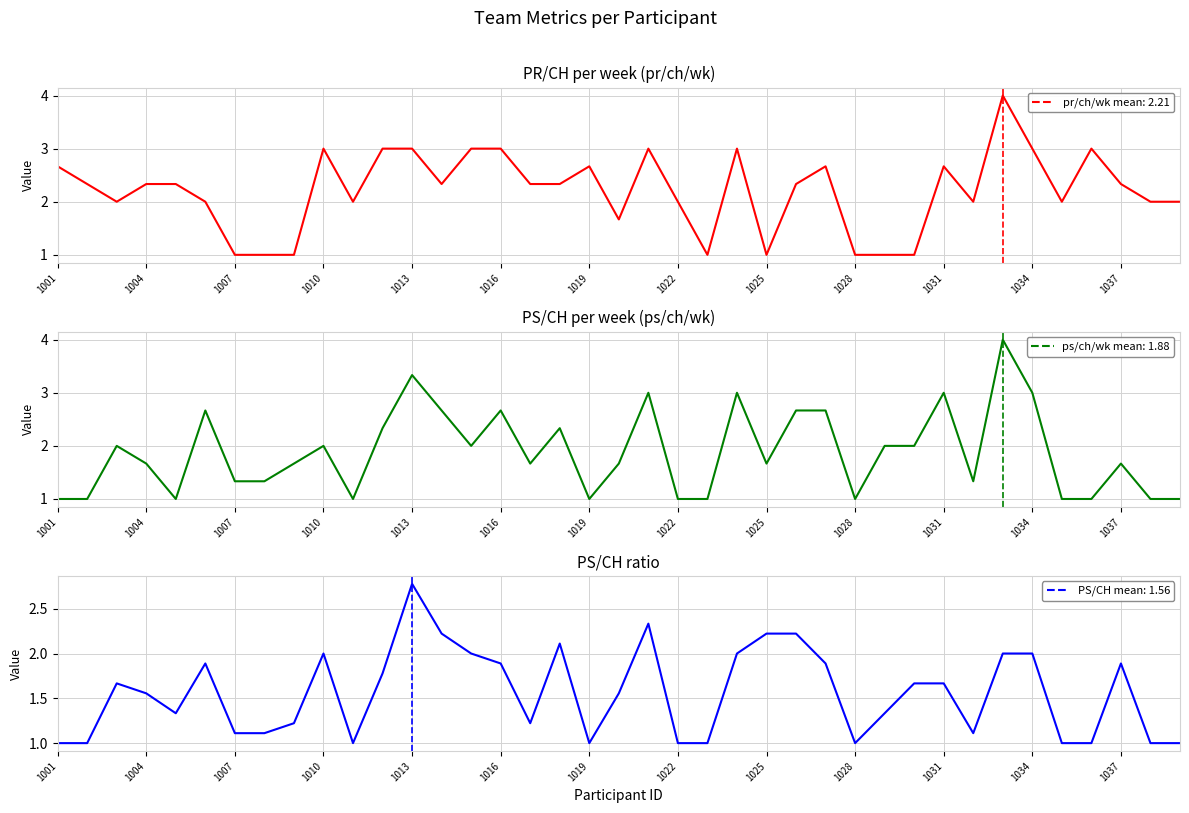

What is the difference between the second highest and second lowest values in the pr/ch/wk series?

2.0